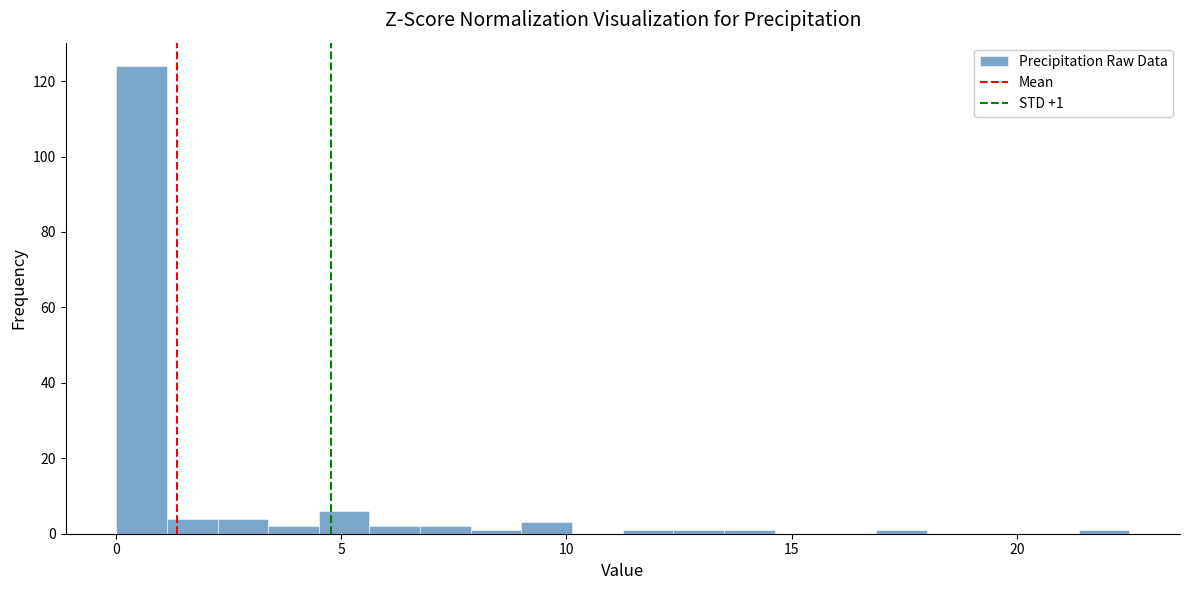

Around what value on the x-axis is the tallest bar? Give the approximate position of its centre, as read against the axis.

0.5